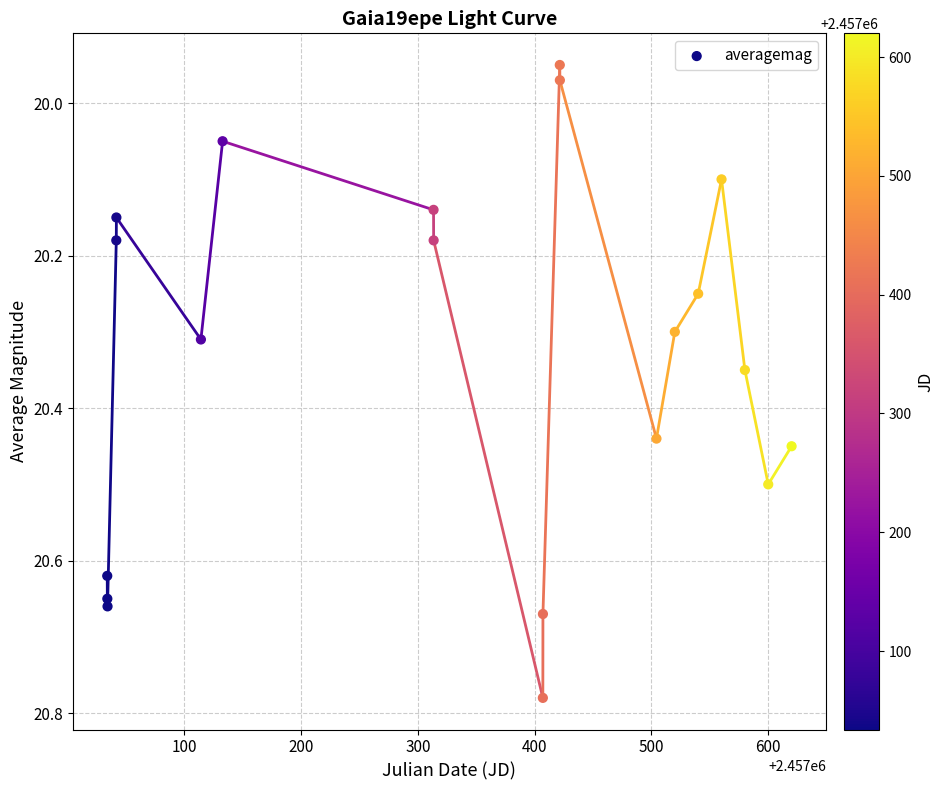

What is the range of X values (max minus min)?

586.1